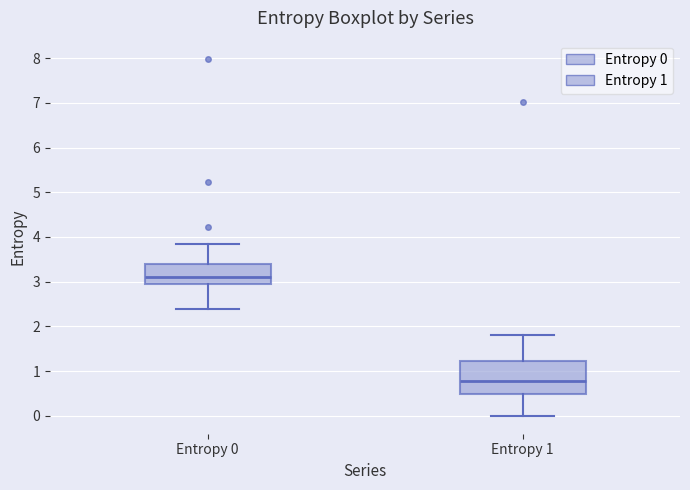

Reading left to right, transcribe this box plot: for each box, give where its median line is, the range the box spans, and where its two whiskers end, as read against the y-axis. The values are not printed on the chart, so give them approximately, as read against the axis.

Entropy 0: median 3.1, box 2.9 to 3.4, whiskers 2.4 to 3.8
Entropy 1: median 0.8, box 0.5 to 1.2, whiskers 0.0 to 1.8